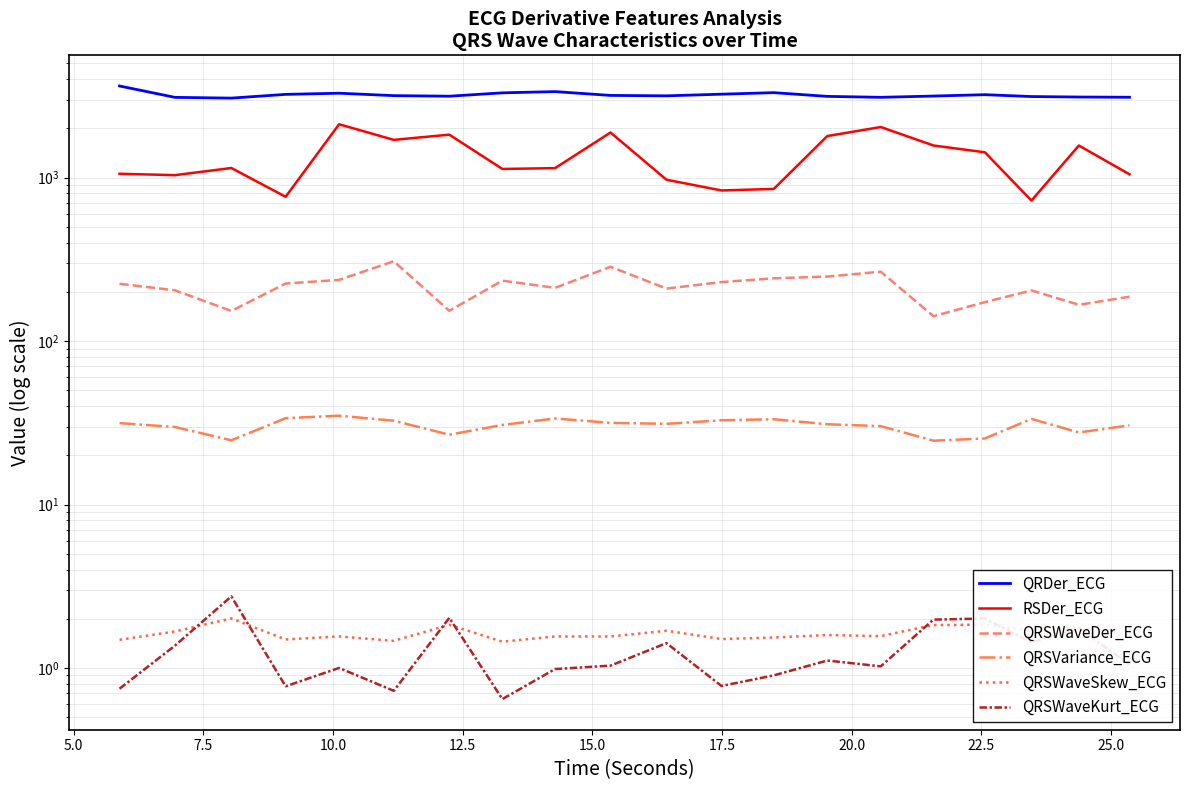

How many values in the RSDer_ECG series exceed 1144?

10